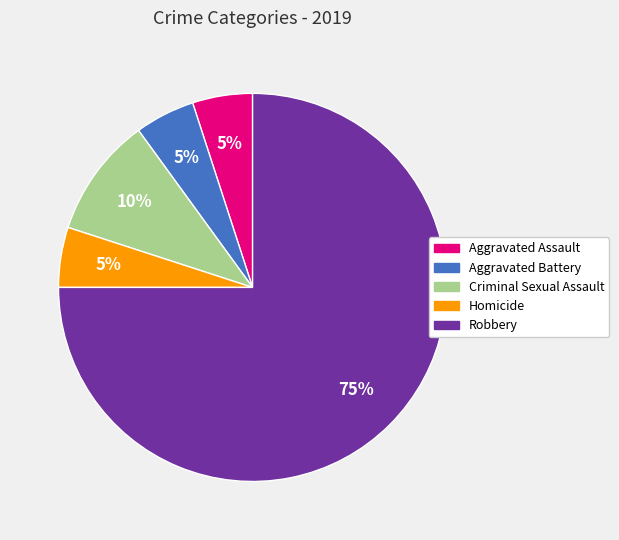

What is the majority slice?

Robbery